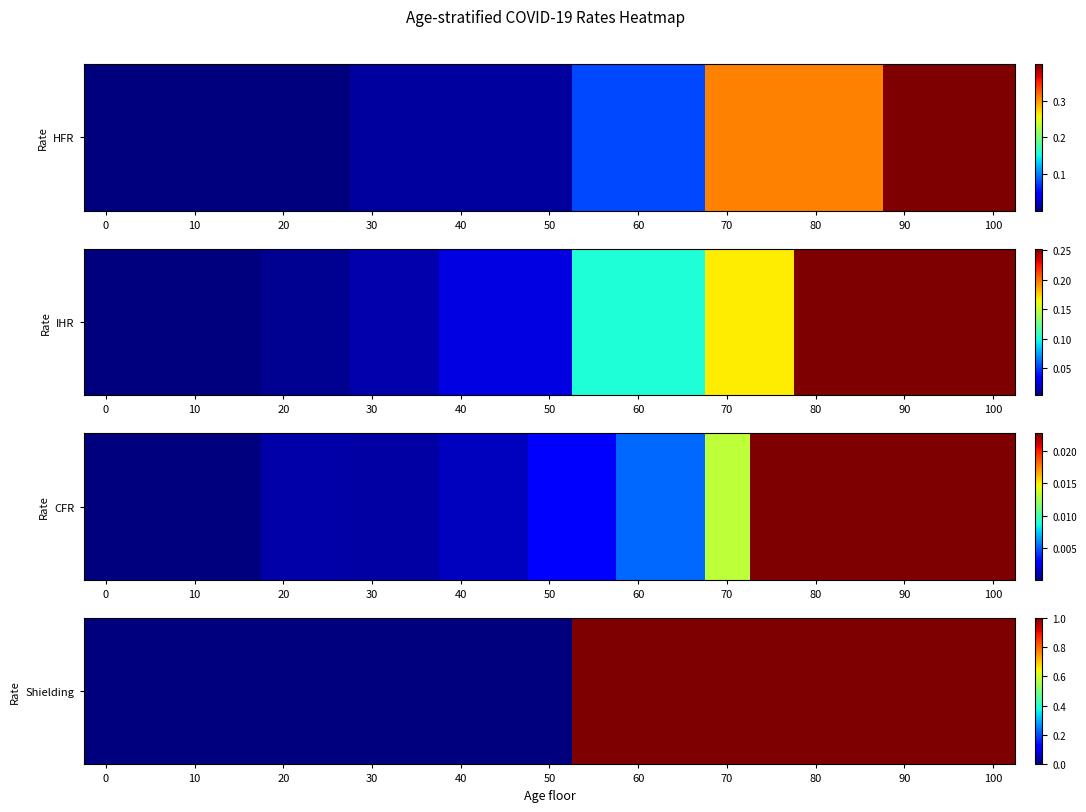

Is it true that the value at 70 is -1?

False